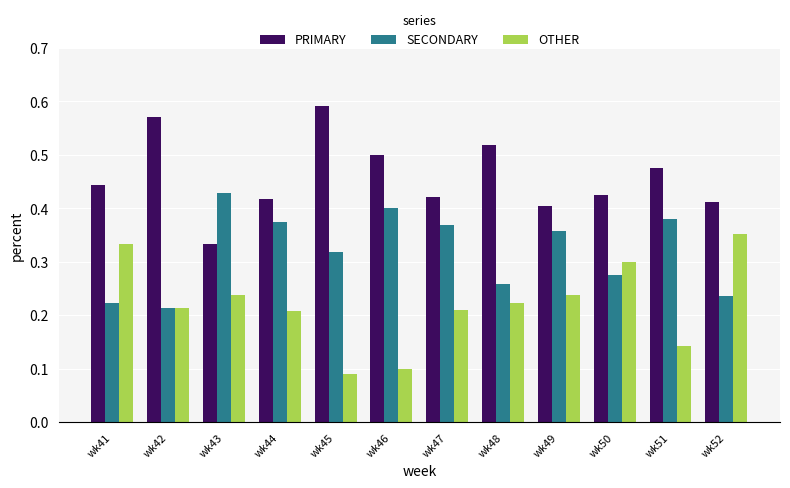

Between wk41 and wk49, which series saw the biggest shift?

SECONDARY